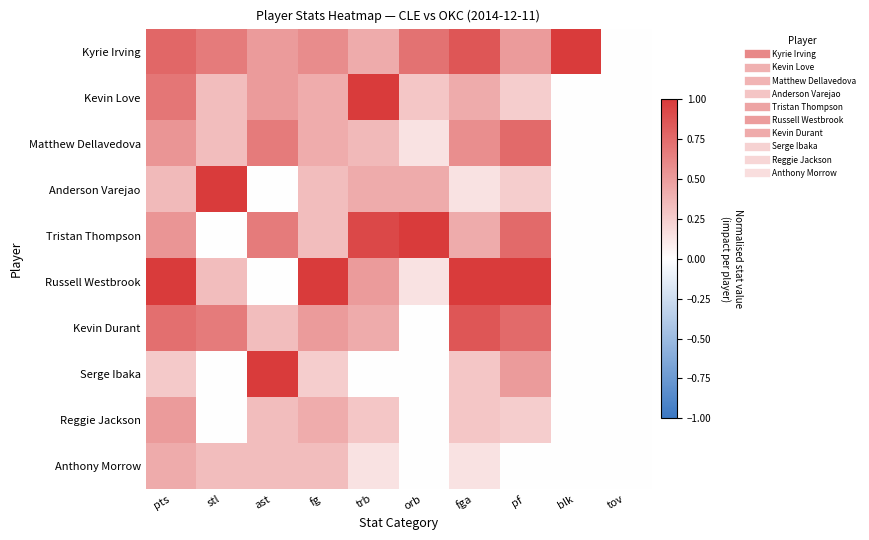

What is the spread (max minus min) of values at pf?

1.0